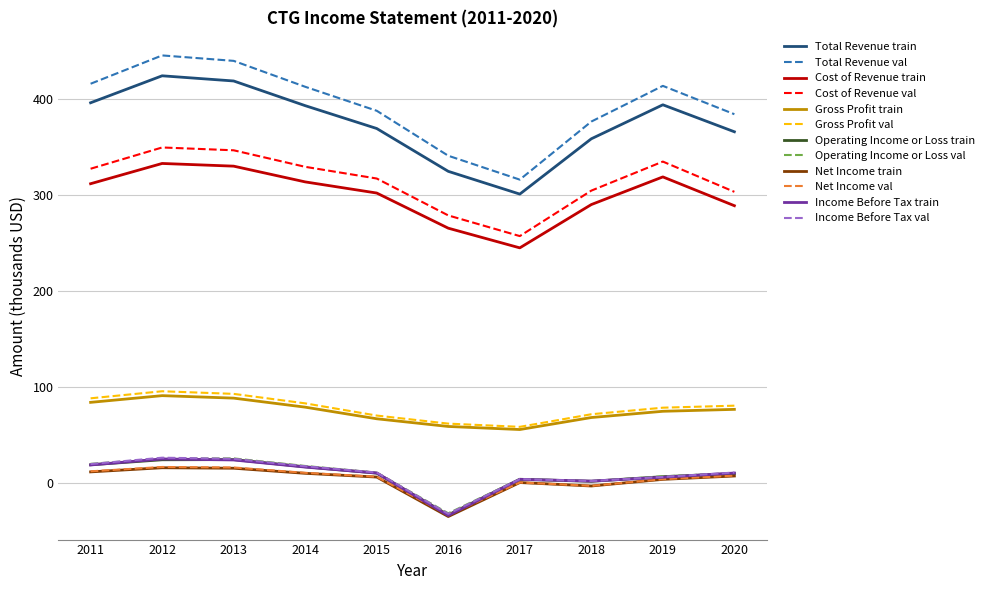

The Income Before Tax train series shows 7.4 at 2013. True or false?

False